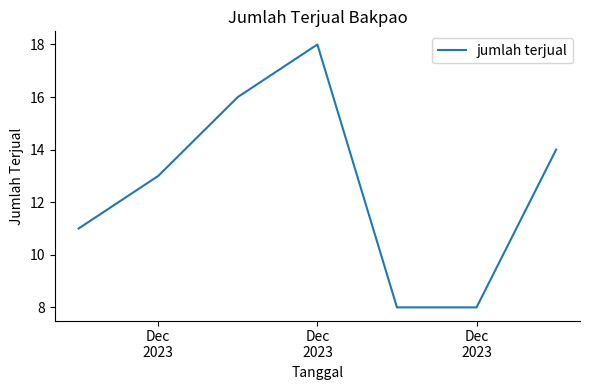

What is the smallest value displayed?

8